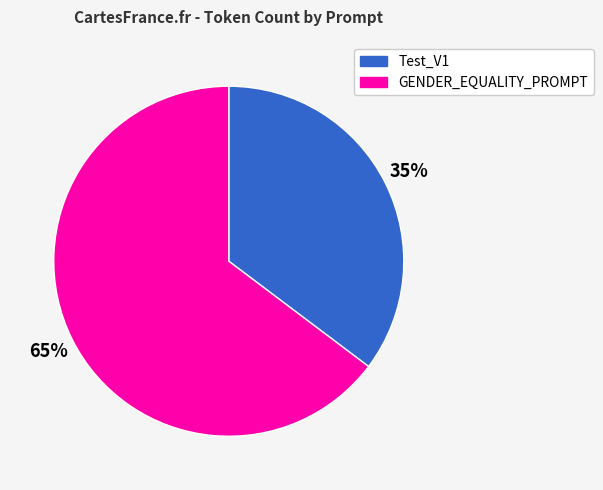

To the nearest percent, what is the average slice percentage?

50%